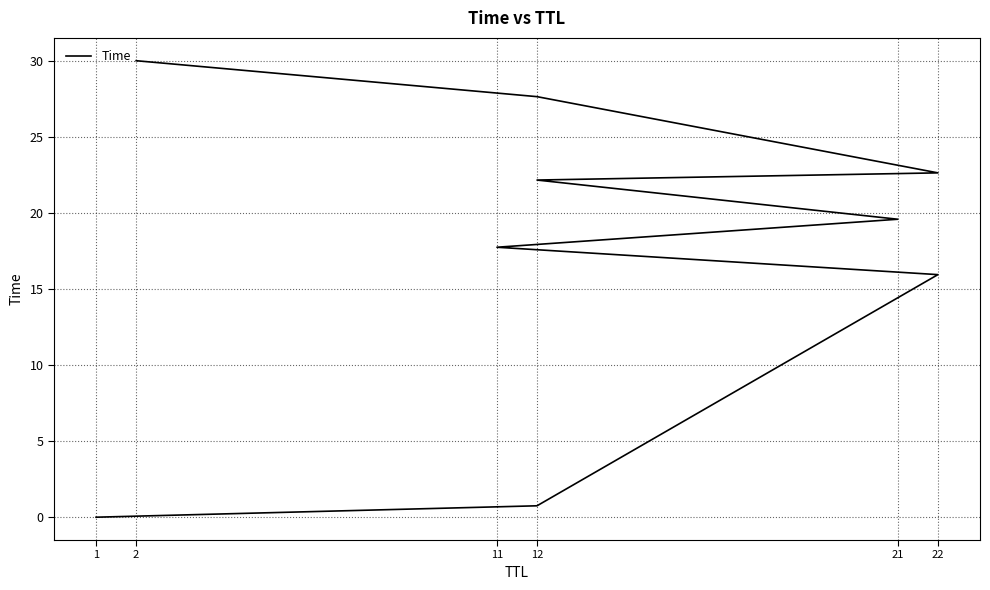

How many values are below 19?

4